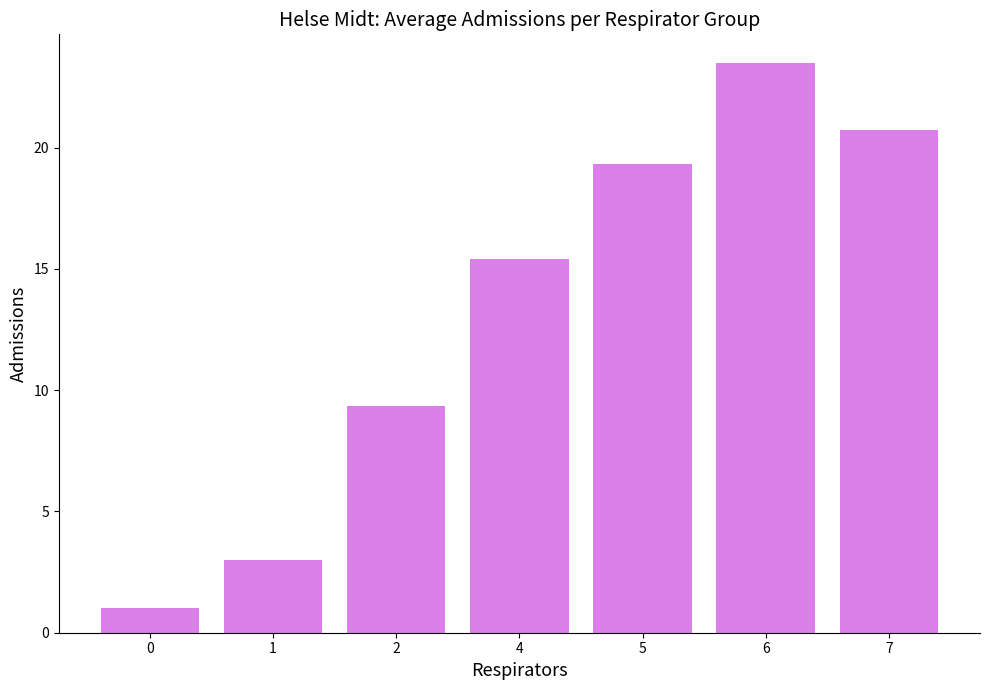

Where does the data first go above 15?

4